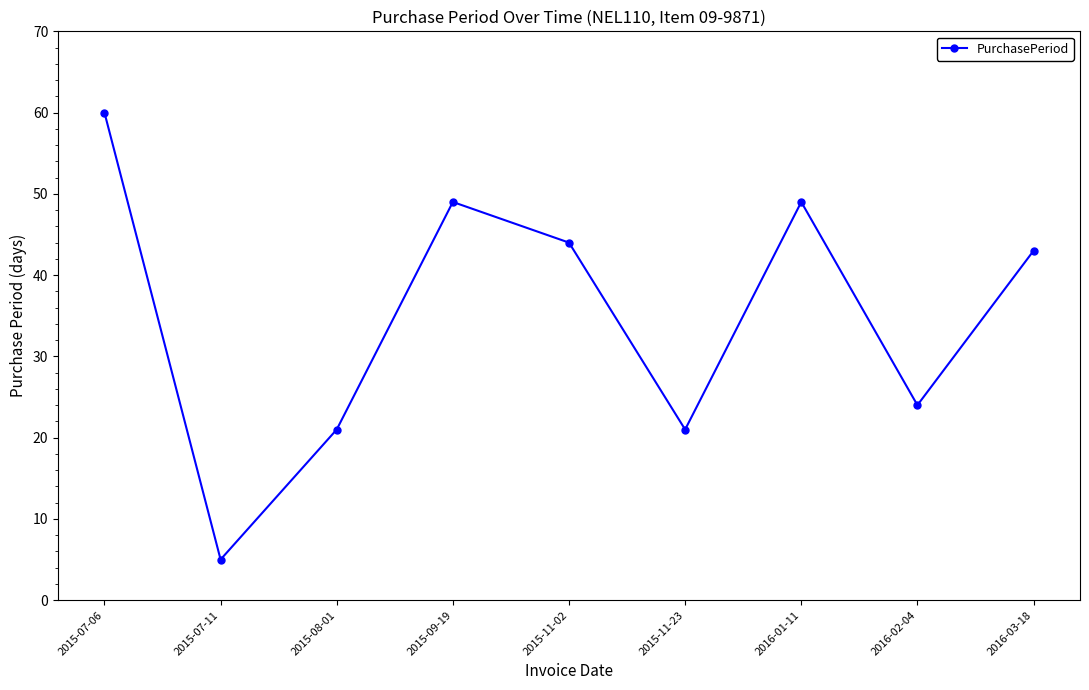

The chart shows a value of 2 at 2015-07-11. True or false?

False